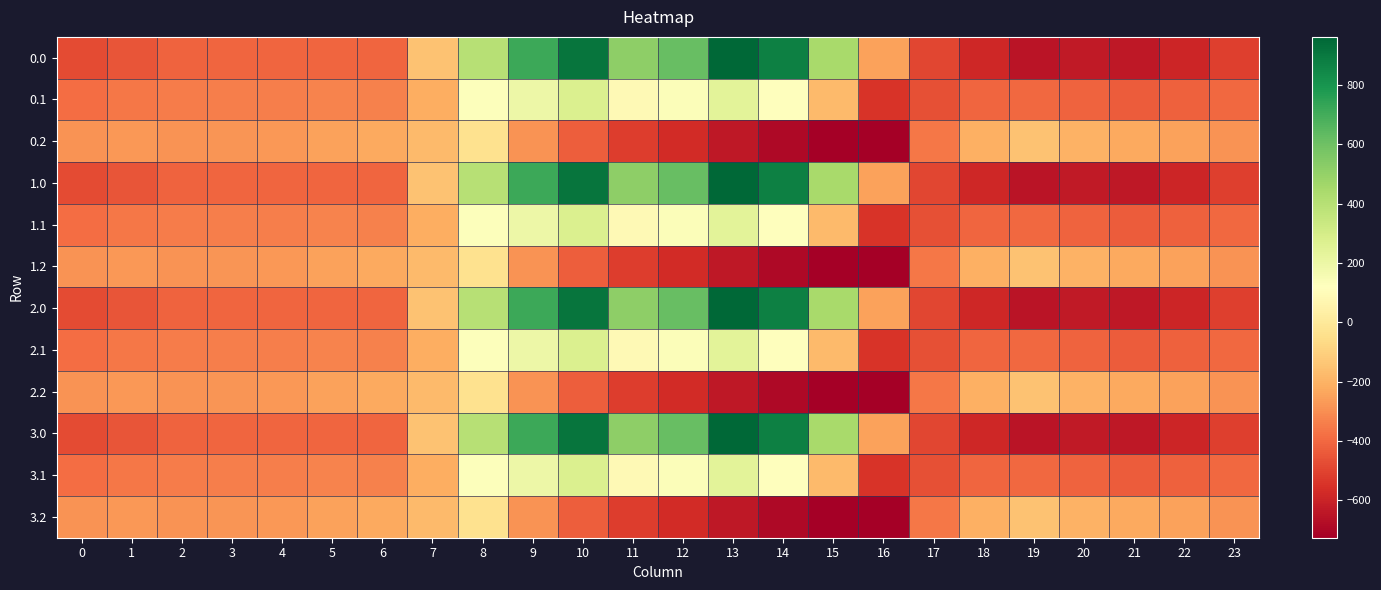

Reading left to right, what are all the values shown in this chart?

0.0: 0=-482.0	1=-449.5	2=-410.3	3=-404.4	4=-404.9	5=-403.8	6=-408.0	7=-150.1	8=395.3	9=716.9	10=916.2	11=516.0	12=619.4	13=962.7	14=870.3	15=443.0	16=-250.9	17=-494.8	18=-586.7	19=-649.2	20=-629.9	21=-638.4	22=-592.3	23=-511.3
0.1: 0=-384.6	1=-361.1	2=-347.9	3=-342.7	4=-339.6	5=-325.7	6=-332.2	7=-217.1	8=125.2	9=191.1	10=274.1	11=87.0	12=134.6	13=241.5	14=113.7	15=-173.1	16=-547.3	17=-466.6	18=-405.4	19=-400.2	20=-414.5	21=-432.4	22=-419.9	23=-399.4
0.2: 0=-287.1	1=-272.7	2=-285.5	3=-281.0	4=-274.4	5=-245.0	6=-228.8	7=-176.6	8=-35.3	9=-288.5	10=-423.5	11=-520.6	12=-571.2	13=-640.4	14=-687.4	15=-725.8	16=-726.6	17=-362.4	18=-210.0	19=-151.0	20=-199.2	21=-226.4	22=-247.4	23=-287.5
1.0: 0=-482.0	1=-449.5	2=-410.3	3=-404.4	4=-404.9	5=-403.8	6=-408.0	7=-150.1	8=395.3	9=716.9	10=916.2	11=516.0	12=619.4	13=962.7	14=870.3	15=443.0	16=-250.9	17=-494.8	18=-586.7	19=-649.2	20=-629.9	21=-638.4	22=-592.3	23=-511.3
1.1: 0=-384.6	1=-361.1	2=-347.9	3=-342.7	4=-339.6	5=-325.7	6=-332.2	7=-217.1	8=125.2	9=191.1	10=274.1	11=87.0	12=134.6	13=241.5	14=113.7	15=-173.1	16=-547.3	17=-466.6	18=-405.4	19=-400.2	20=-414.5	21=-432.4	22=-419.9	23=-399.4
1.2: 0=-287.1	1=-272.7	2=-285.5	3=-281.0	4=-274.4	5=-245.0	6=-228.8	7=-176.6	8=-35.3	9=-288.5	10=-423.5	11=-520.6	12=-571.2	13=-640.4	14=-687.4	15=-725.8	16=-726.6	17=-362.4	18=-210.0	19=-151.0	20=-199.2	21=-226.4	22=-247.4	23=-287.5
2.0: 0=-482.0	1=-449.5	2=-410.3	3=-404.4	4=-404.9	5=-403.8	6=-408.0	7=-150.1	8=395.3	9=716.9	10=916.2	11=516.0	12=619.4	13=962.7	14=870.3	15=443.0	16=-250.9	17=-494.8	18=-586.7	19=-649.2	20=-629.9	21=-638.4	22=-592.3	23=-511.3
2.1: 0=-384.6	1=-361.1	2=-347.9	3=-342.7	4=-339.6	5=-325.7	6=-332.2	7=-217.1	8=125.2	9=191.1	10=274.1	11=87.0	12=134.6	13=241.5	14=113.7	15=-173.1	16=-547.3	17=-466.6	18=-405.4	19=-400.2	20=-414.5	21=-432.4	22=-419.9	23=-399.4
2.2: 0=-287.1	1=-272.7	2=-285.5	3=-281.0	4=-274.4	5=-245.0	6=-228.8	7=-176.6	8=-35.3	9=-288.5	10=-423.5	11=-520.6	12=-571.2	13=-640.4	14=-687.4	15=-725.8	16=-726.6	17=-362.4	18=-210.0	19=-151.0	20=-199.2	21=-226.4	22=-247.4	23=-287.5
3.0: 0=-482.0	1=-449.5	2=-410.3	3=-404.4	4=-404.9	5=-403.8	6=-408.0	7=-150.1	8=395.3	9=716.9	10=916.2	11=516.0	12=619.4	13=962.7	14=870.3	15=443.0	16=-250.9	17=-494.8	18=-586.7	19=-649.2	20=-629.9	21=-638.4	22=-592.3	23=-511.3
3.1: 0=-384.6	1=-361.1	2=-347.9	3=-342.7	4=-339.6	5=-325.7	6=-332.2	7=-217.1	8=125.2	9=191.1	10=274.1	11=87.0	12=134.6	13=241.5	14=113.7	15=-173.1	16=-547.3	17=-466.6	18=-405.4	19=-400.2	20=-414.5	21=-432.4	22=-419.9	23=-399.4
3.2: 0=-287.1	1=-272.7	2=-285.5	3=-281.0	4=-274.4	5=-245.0	6=-228.8	7=-176.6	8=-35.3	9=-288.5	10=-423.5	11=-520.6	12=-571.2	13=-640.4	14=-687.4	15=-725.8	16=-726.6	17=-362.4	18=-210.0	19=-151.0	20=-199.2	21=-226.4	22=-247.4	23=-287.5